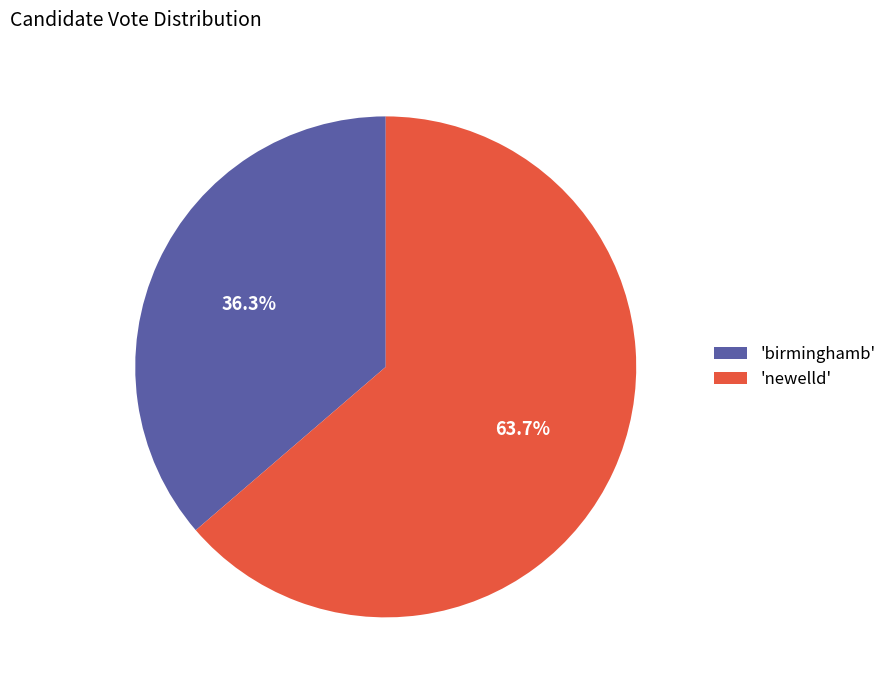

Is there any slice that represents more than half of the pie?

Yes